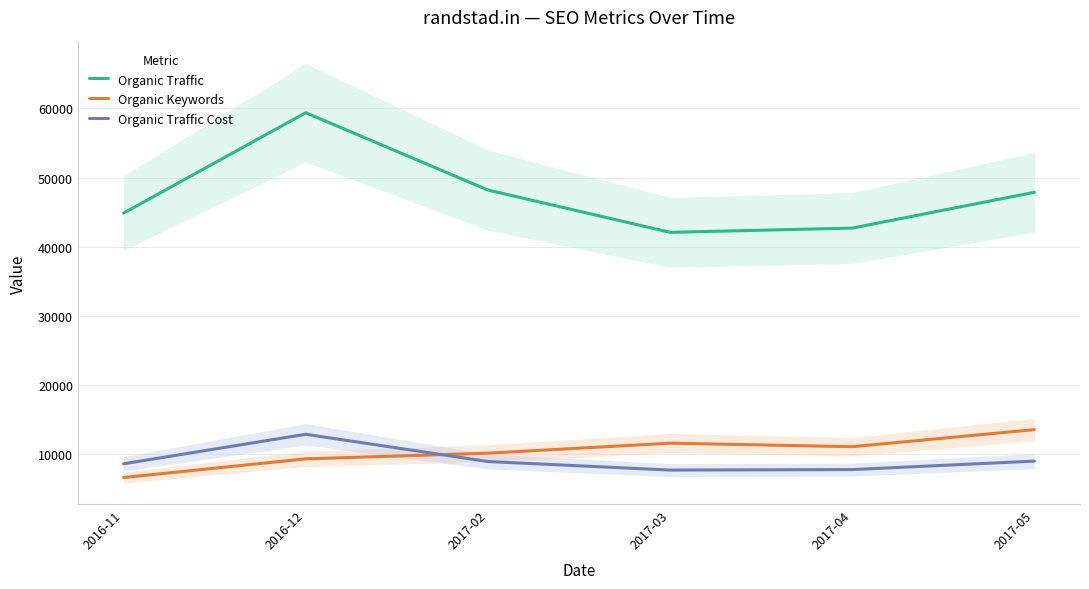

Reading left to right, extract all data points from this chart.

Organic Traffic: 2016-11=44871	2016-12=59385	2017-02=48210	2017-03=42094	2017-04=42707	2017-05=47886
Organic Keywords: 2016-11=6649	2016-12=9351	2017-02=10170	2017-03=11617	2017-04=11107	2017-05=13577
Organic Traffic Cost: 2016-11=8634	2016-12=12902	2017-02=8963	2017-03=7728	2017-04=7800	2017-05=9025